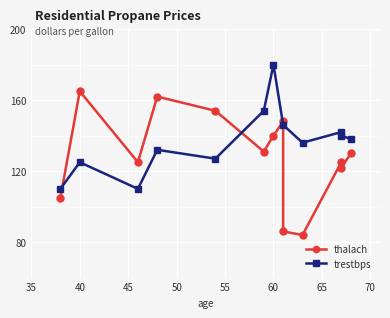

Between 67 and 48, which series saw the biggest shift?

thalach